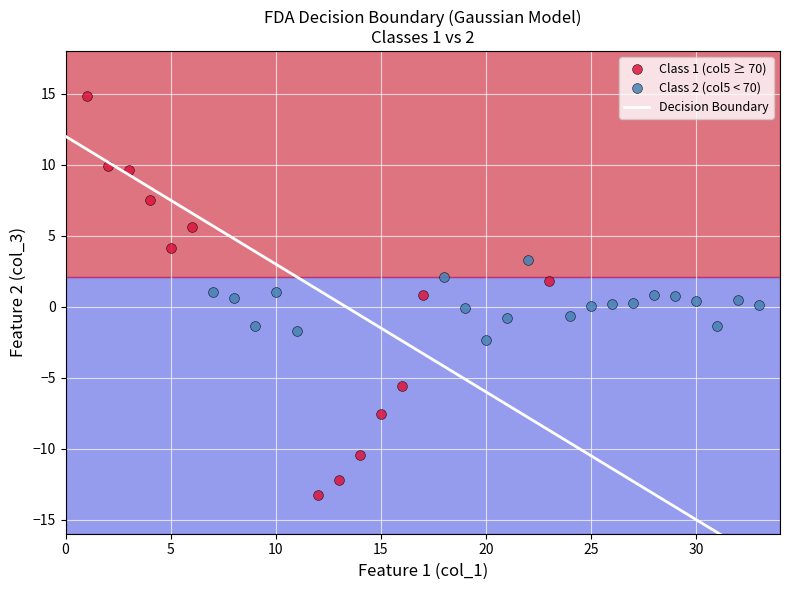

Which series has the widest spread of Y values?

Class 1 (col5 ≥ 70)